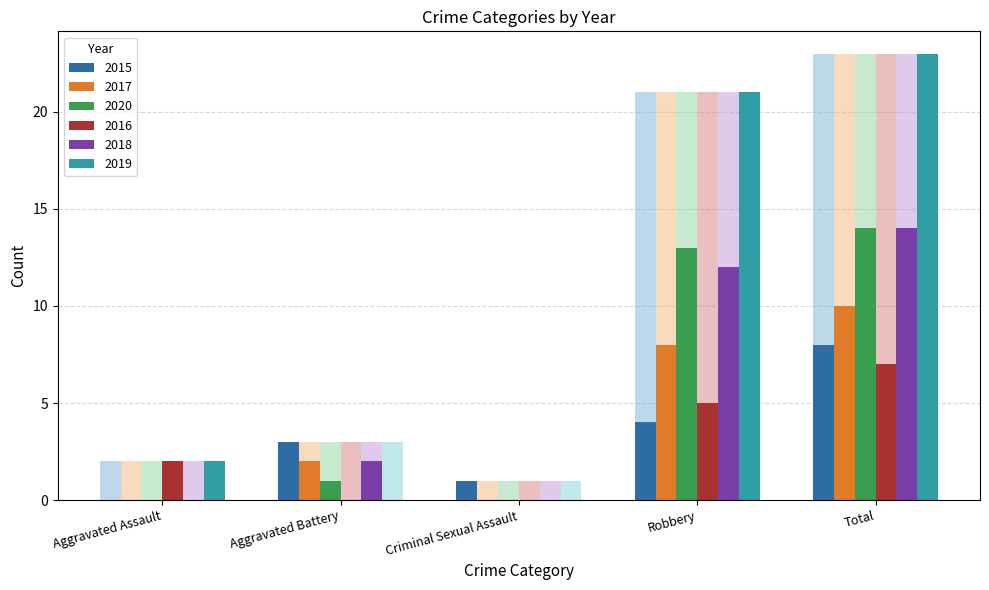

What value does the 2015 series have at Total?

8